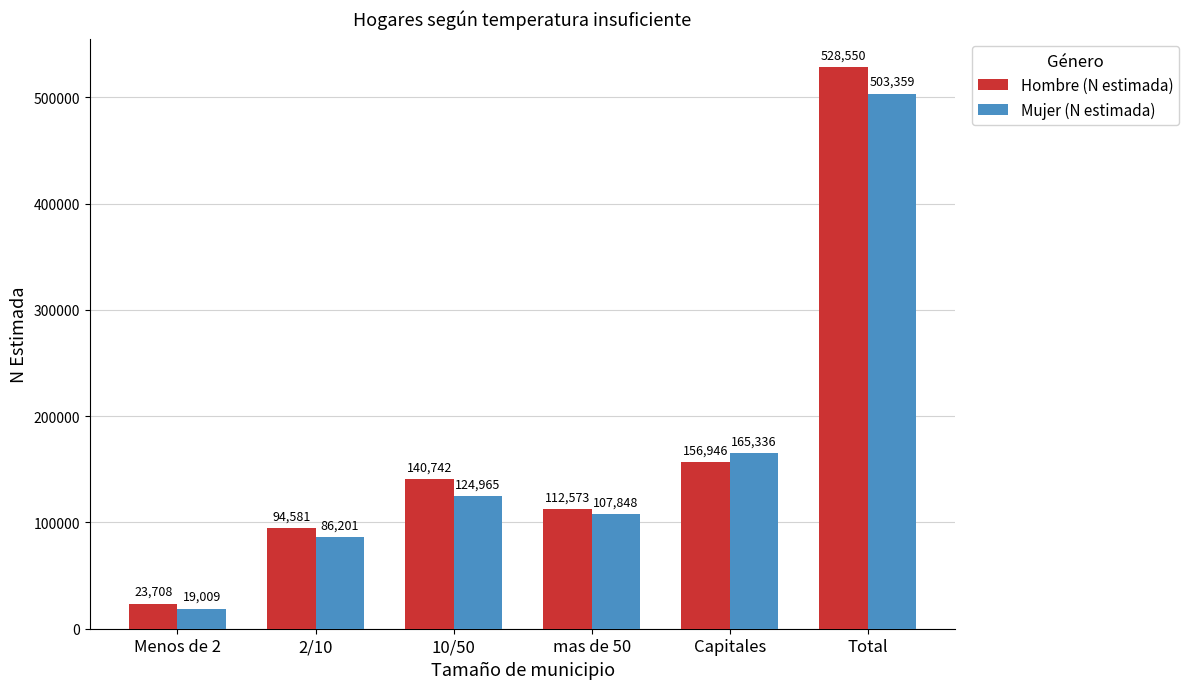

Is it true that Hombre (N estimada) equals 262408 at Capitales?

False